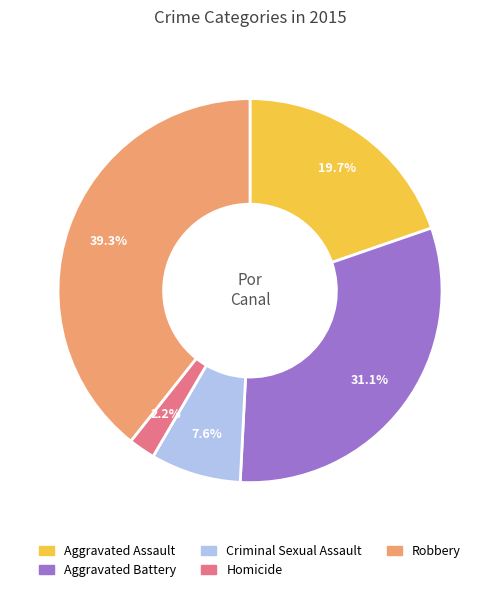

Which category has the smallest portion of the pie?

Homicide